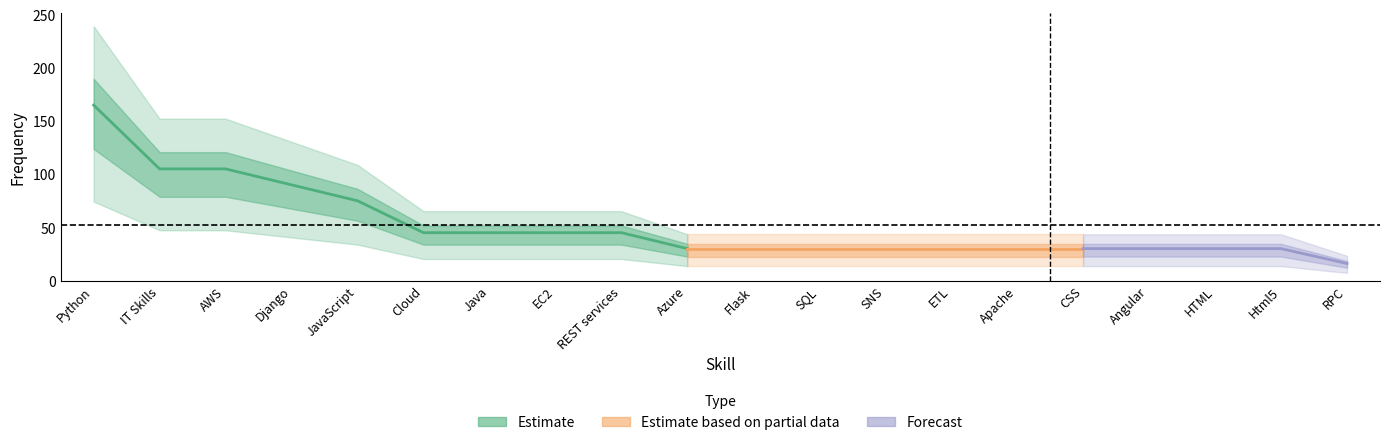

Reading left to right, what are all the values shown in this chart?

165	105	105	90	75	45	45	45	45	30	30	30	30	30	30	30	30	30	30	16